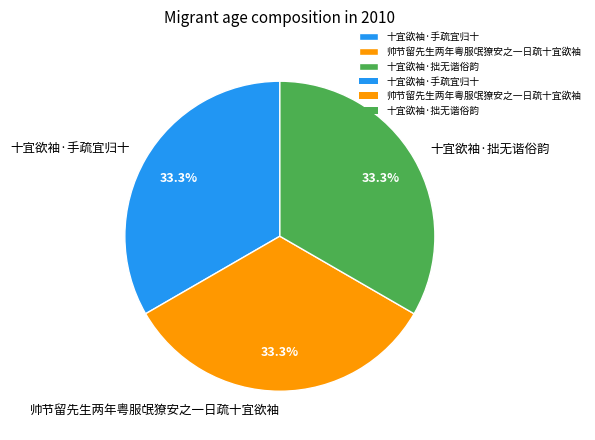

Approximately how many times larger is the value at 帅节留先生两年粤服氓獠安之一日疏十宜欲袖 compared to 十宜欲袖·拙无谐俗韵?

1.0